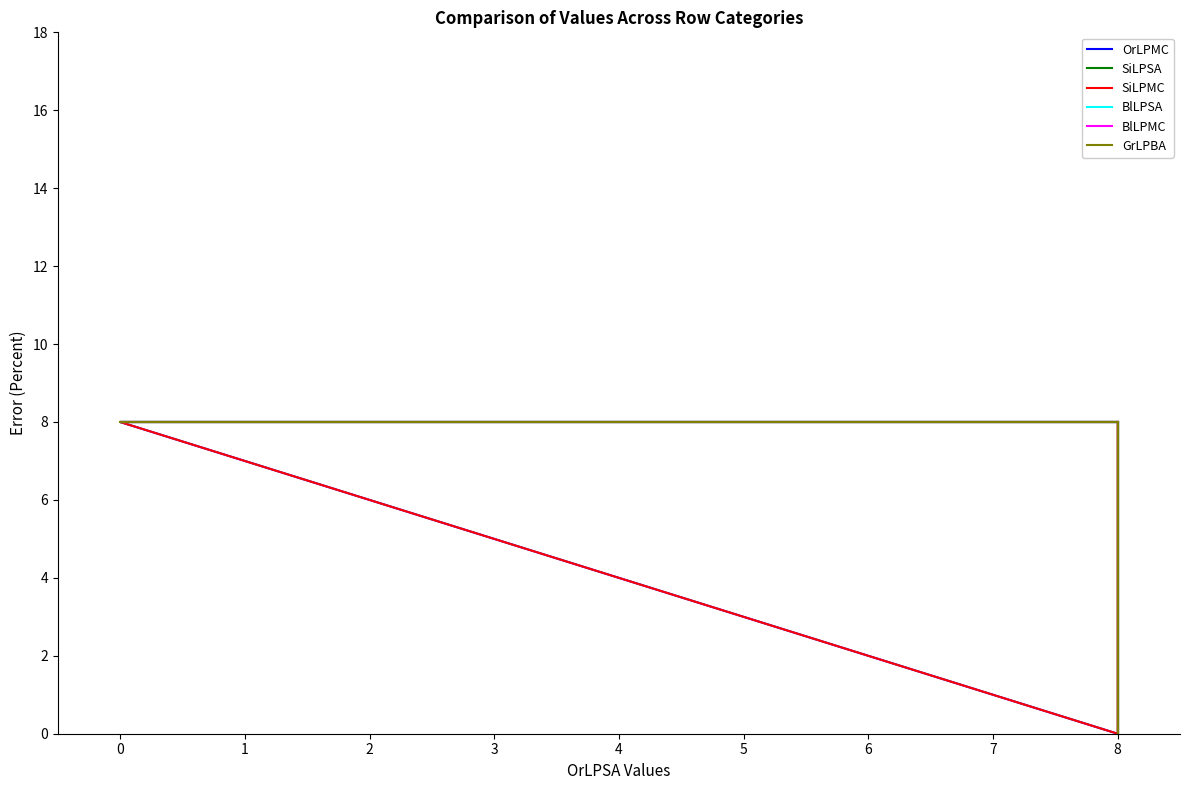

In GrLPBA, how many points are lower than both neighbors (excluding endpoints)?

1